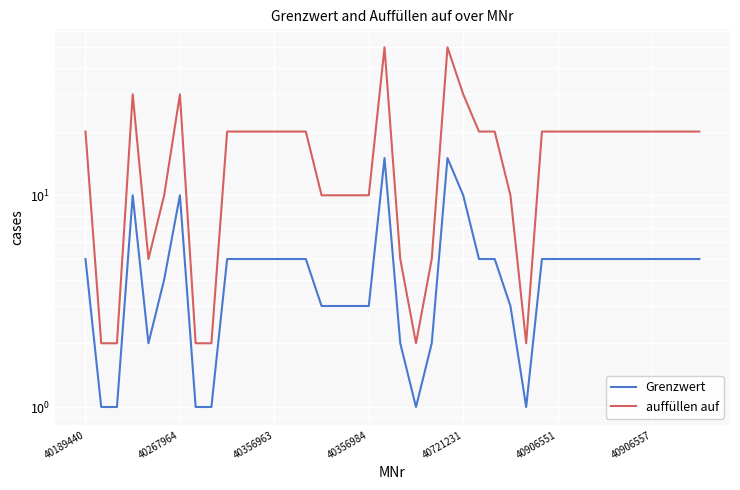

What are all the series names shown in the legend?

Grenzwert, auffüllen auf